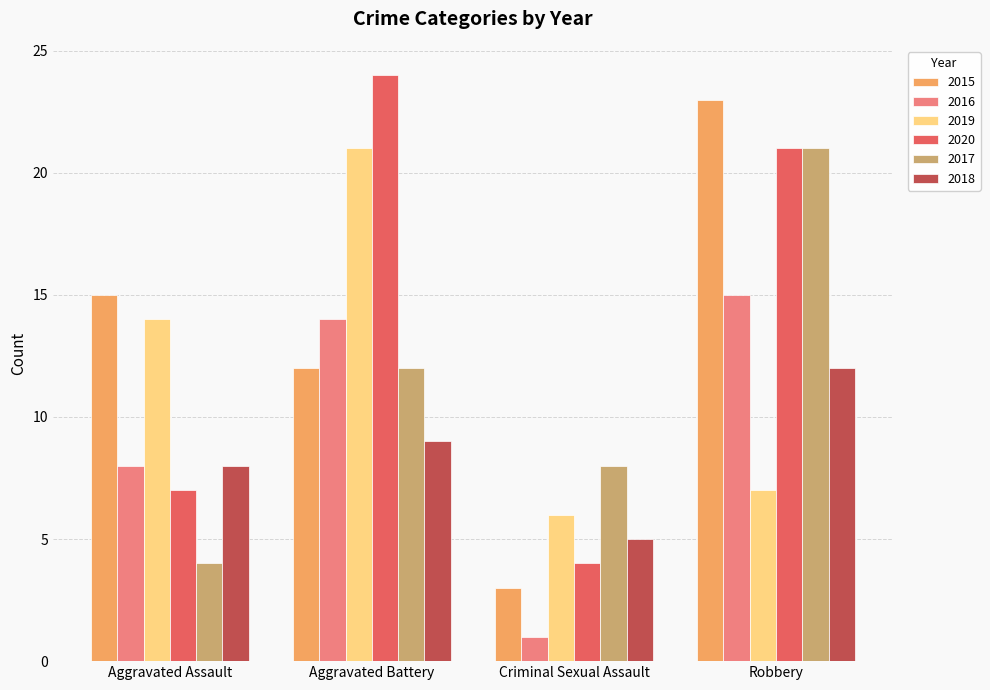

Rank the categories by 2019 value from lowest to highest.

Criminal Sexual Assault, Robbery, Aggravated Assault, Aggravated Battery